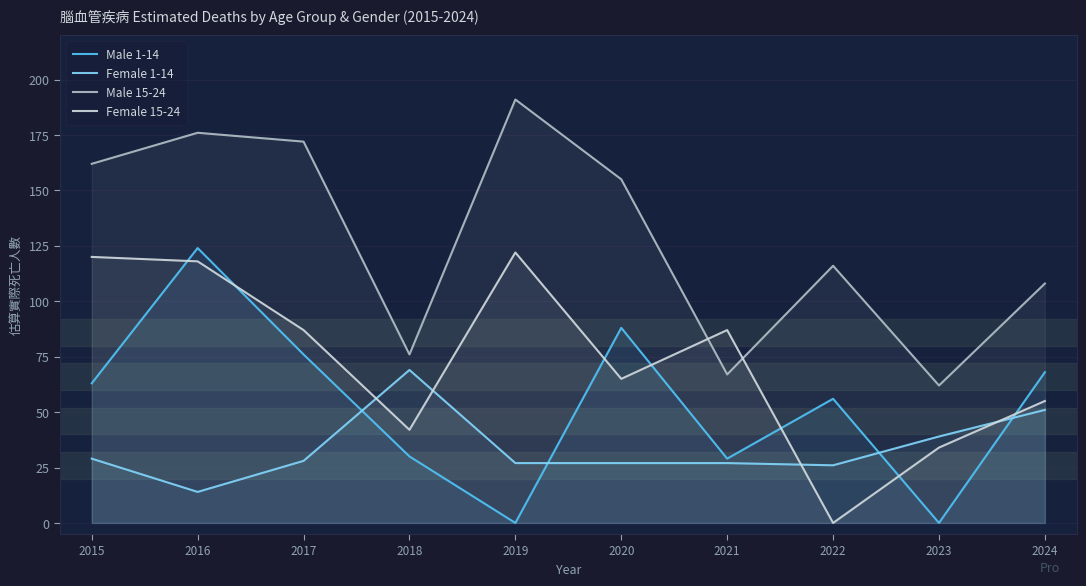

Where does the Male 1-14 series first go above 63?

2016